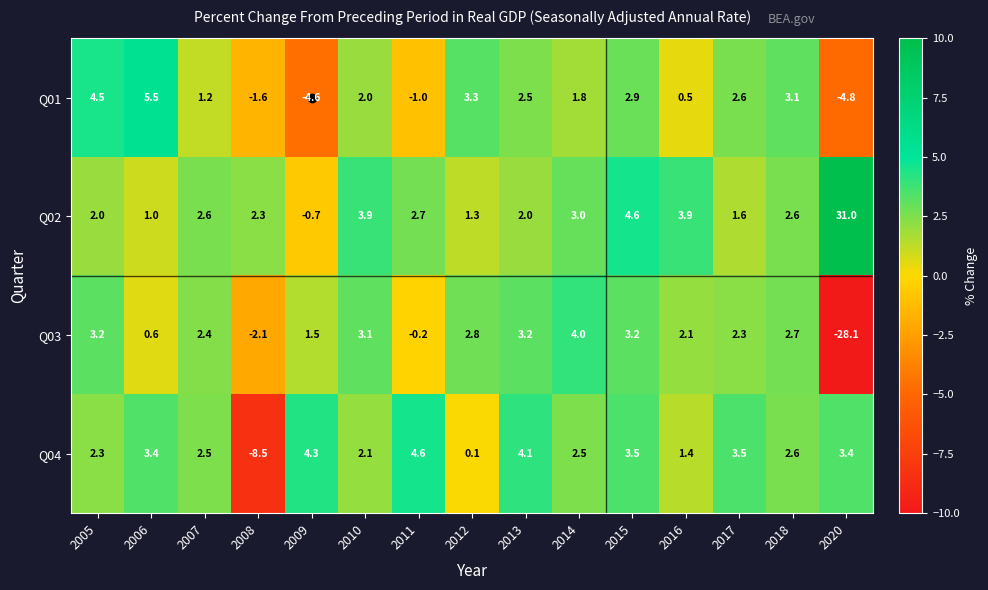

What is the minimum value shown in the chart?

-28.1